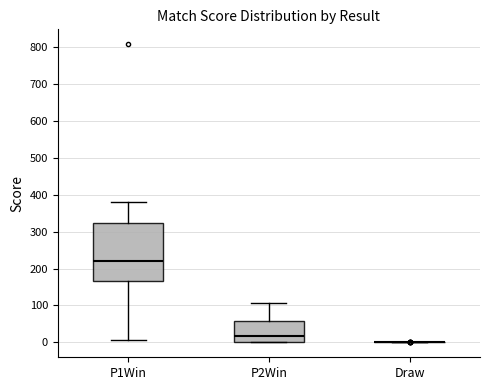

Reading left to right, transcribe this box plot: for each box, give where its median line is, the range the box spans, and where its two whiskers end, as read against the y-axis. The values are not printed on the chart, so give them approximately, as read against the axis.

P1Win: median 220, box 170 to 320, whiskers 10 to 380
P2Win: median 20, box 0 to 60, whiskers 0 to 110
Draw: box collapsed to a line at 0, whiskers 0 to 0